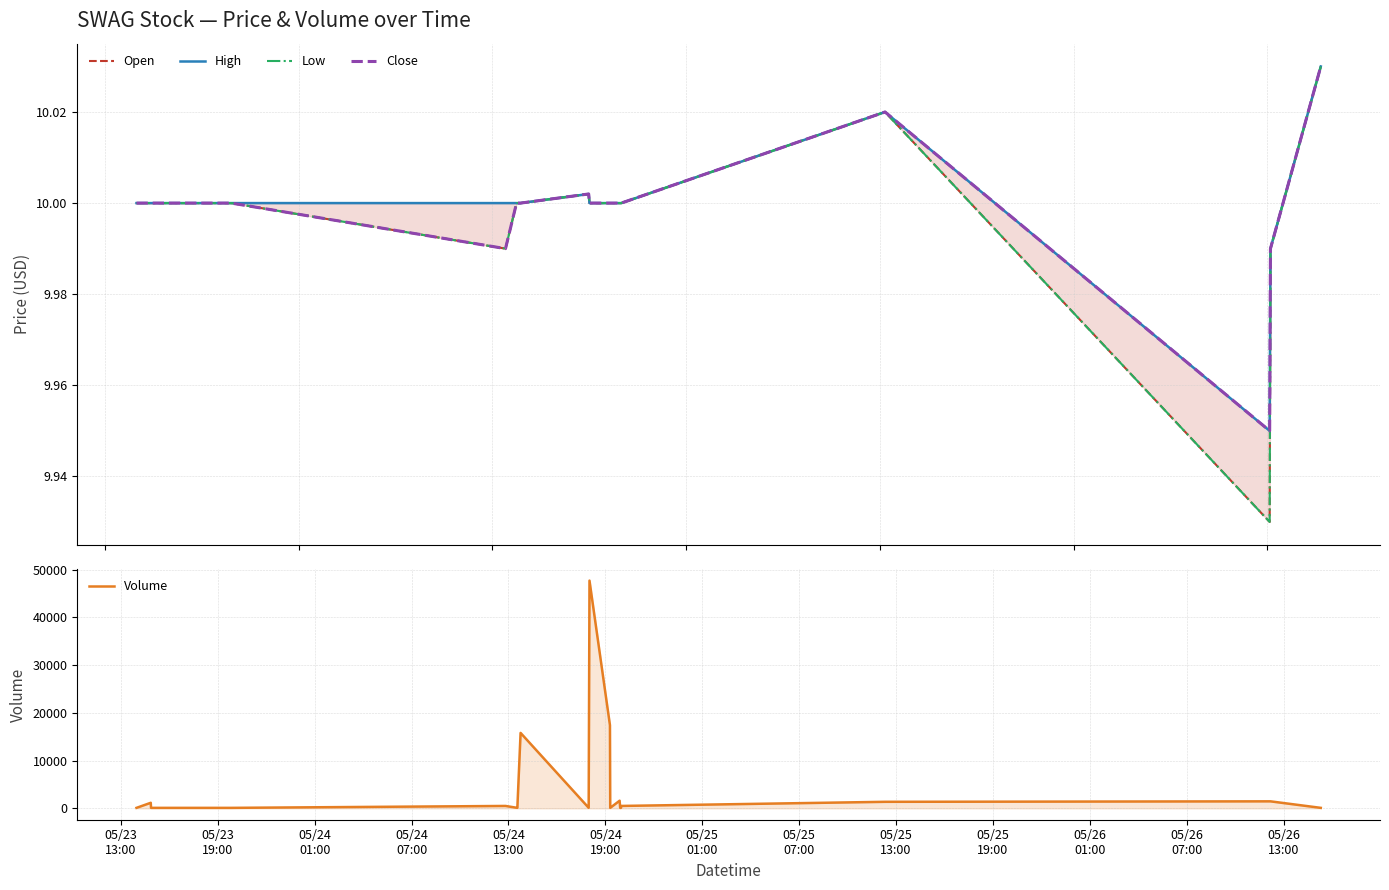

How many categories are shown in the chart?

20